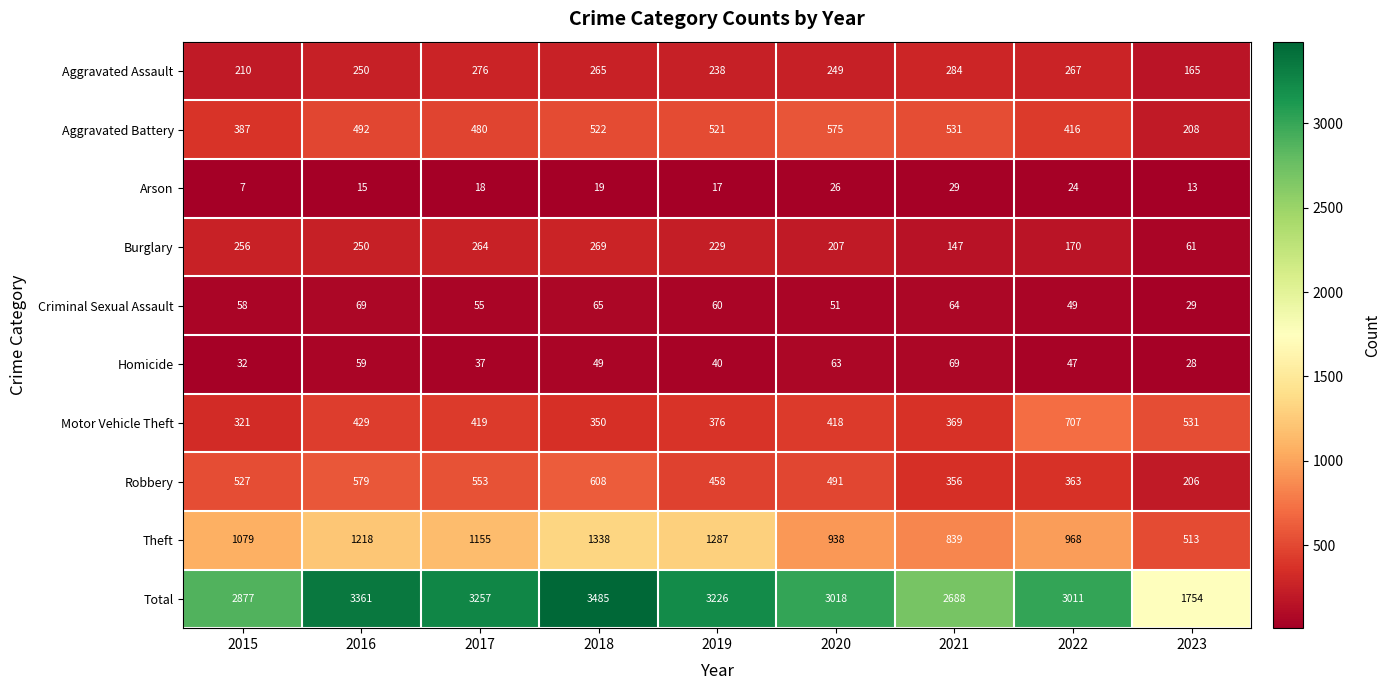

At which label does Homicide reach its minimum?

2023